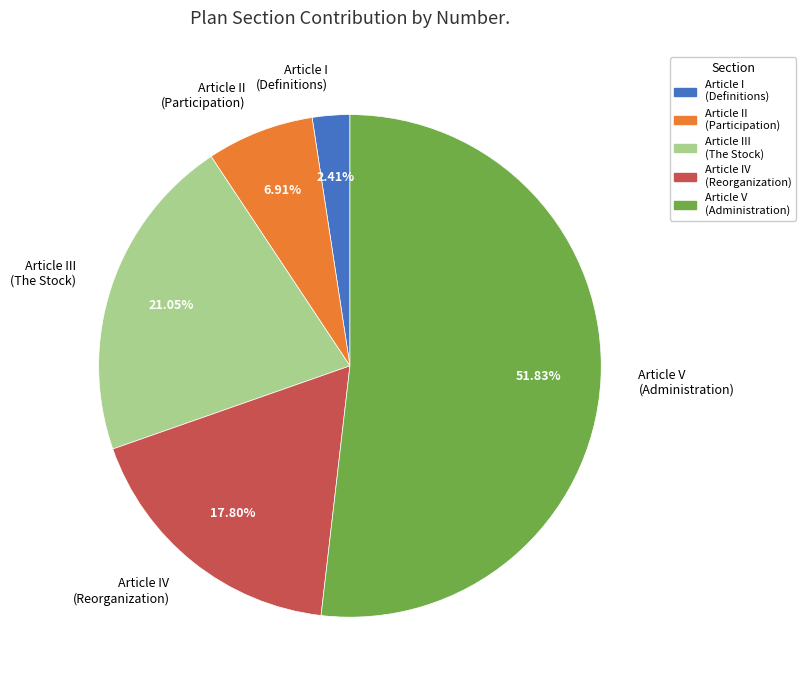

Is there a majority slice in this chart?

Yes